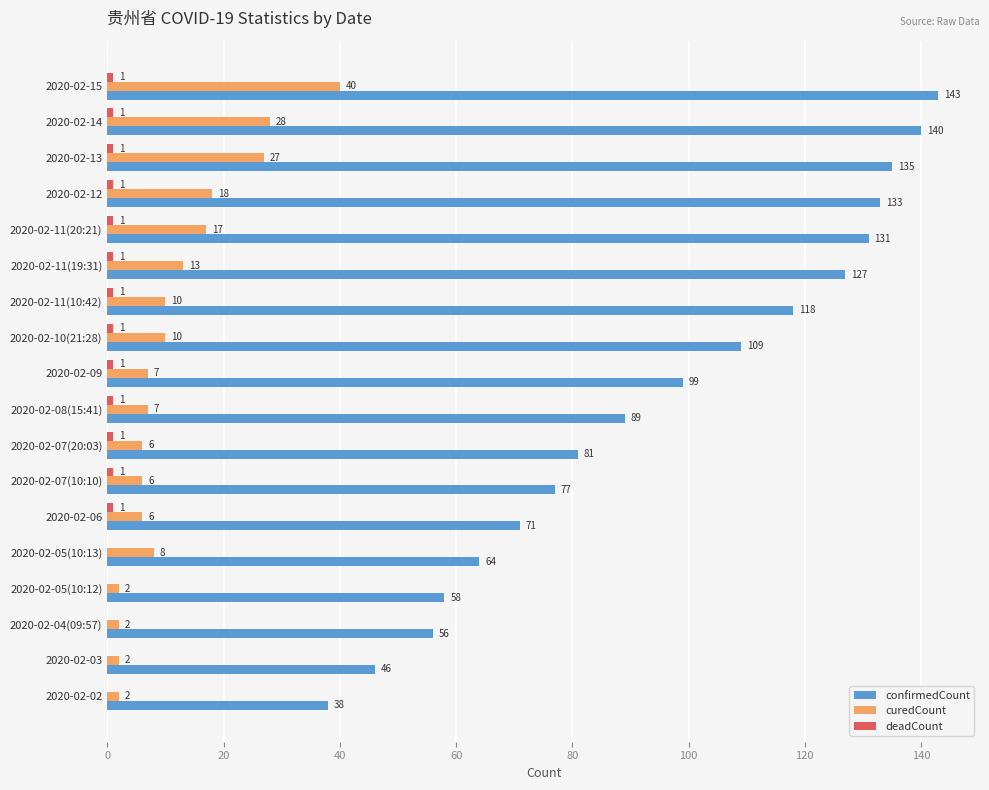

What is the approximate value of confirmedCount at 2020-02-13, to the nearest 50?

150